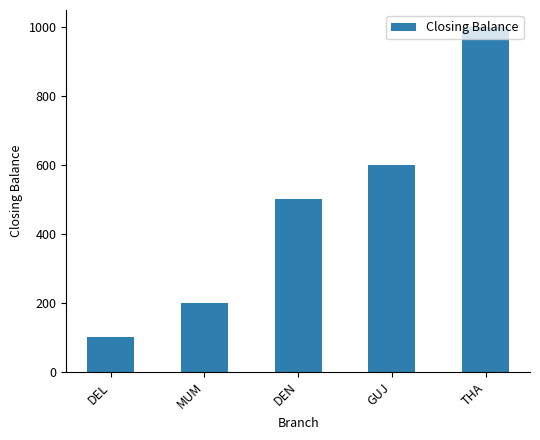

What is the smallest value displayed?

100